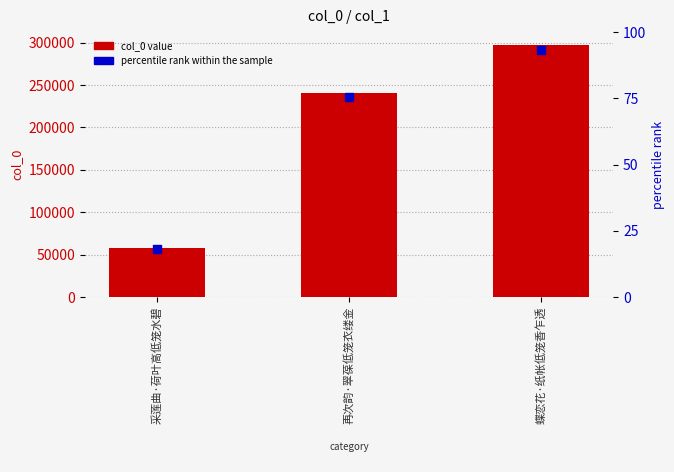

Which series contains the highest Y value?

col_0